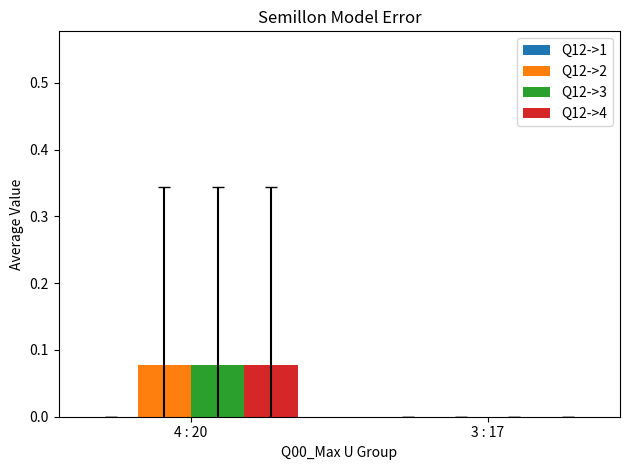

What is the total value across all series at 4 : 20?

0.2